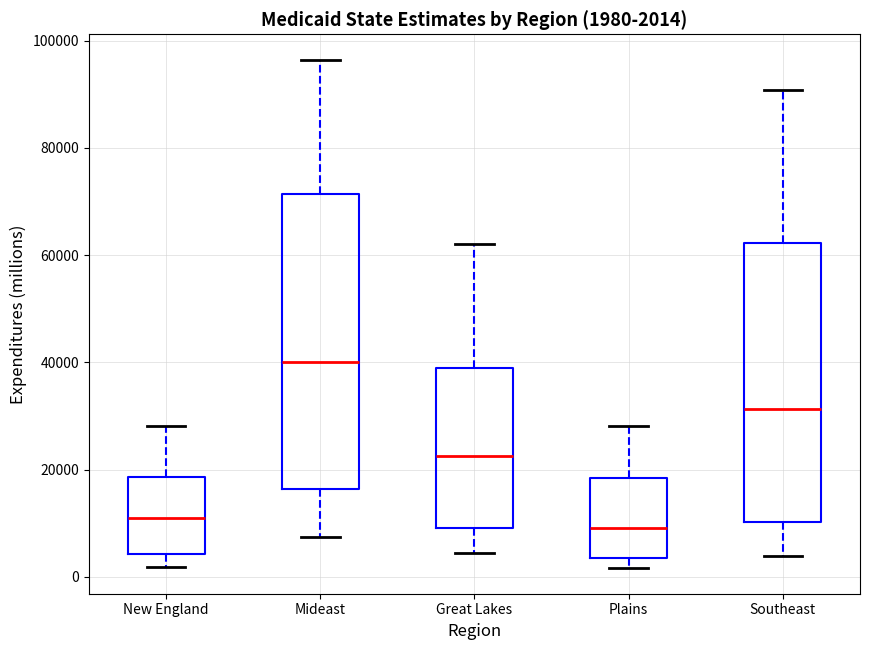

Which box is the tallest, from its lower edge to its upper edge?

Mideast